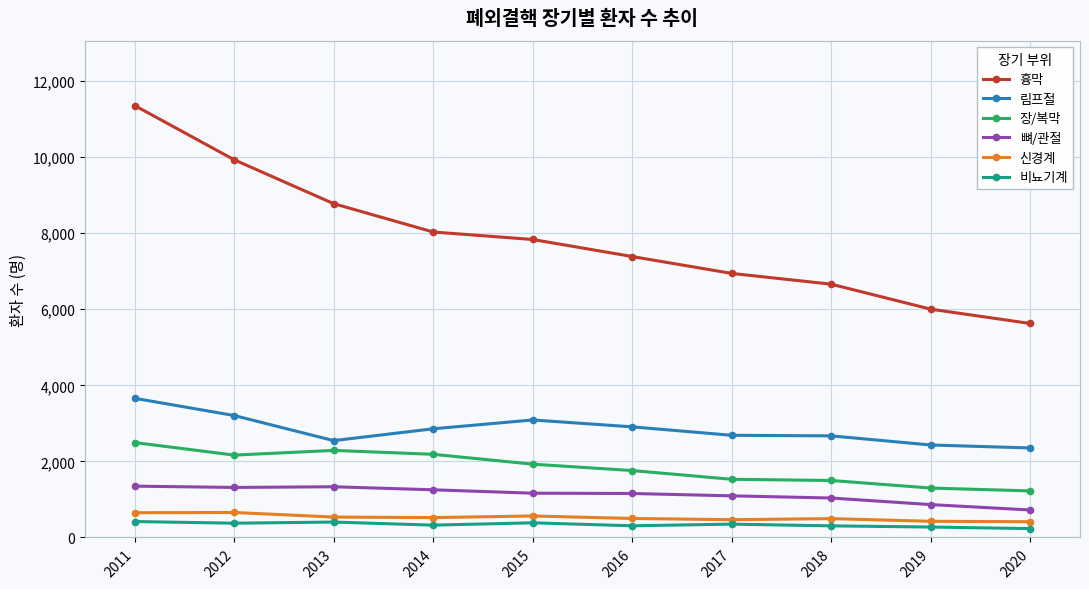

True or false: 뼈/관절 has more than 0 points higher than both neighbors.

True